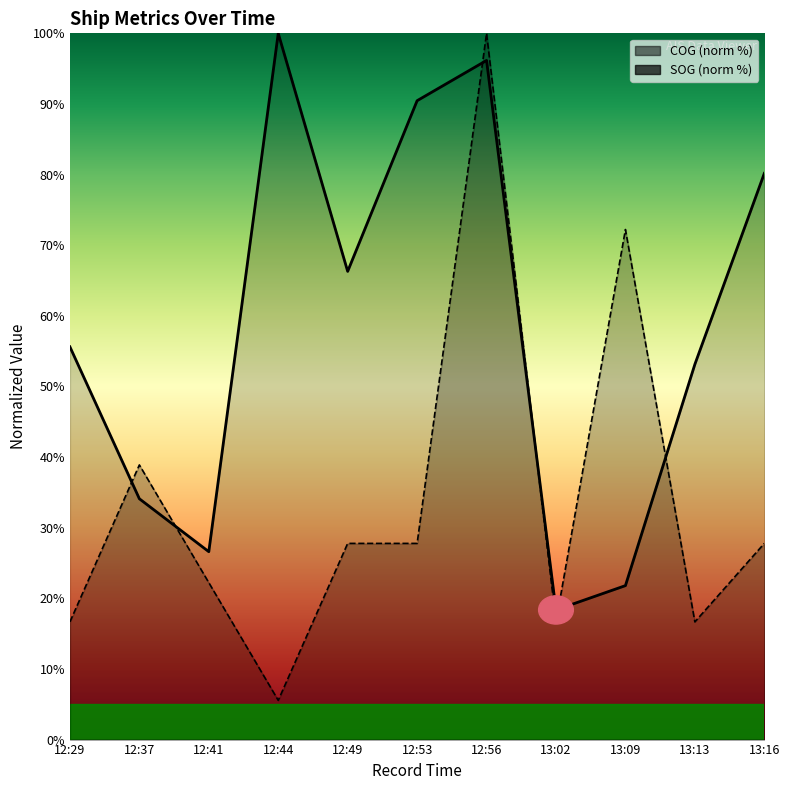

In SOG, how many points are higher than both neighbors (excluding endpoints)?

3